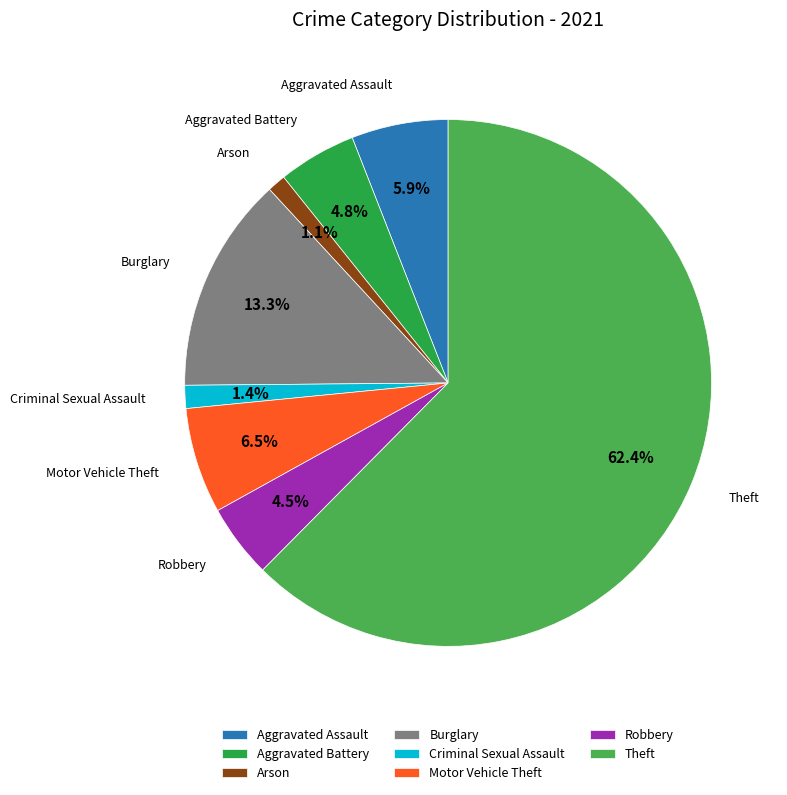

What is the ratio of the value at Aggravated Assault to the value at Aggravated Battery?

1.2